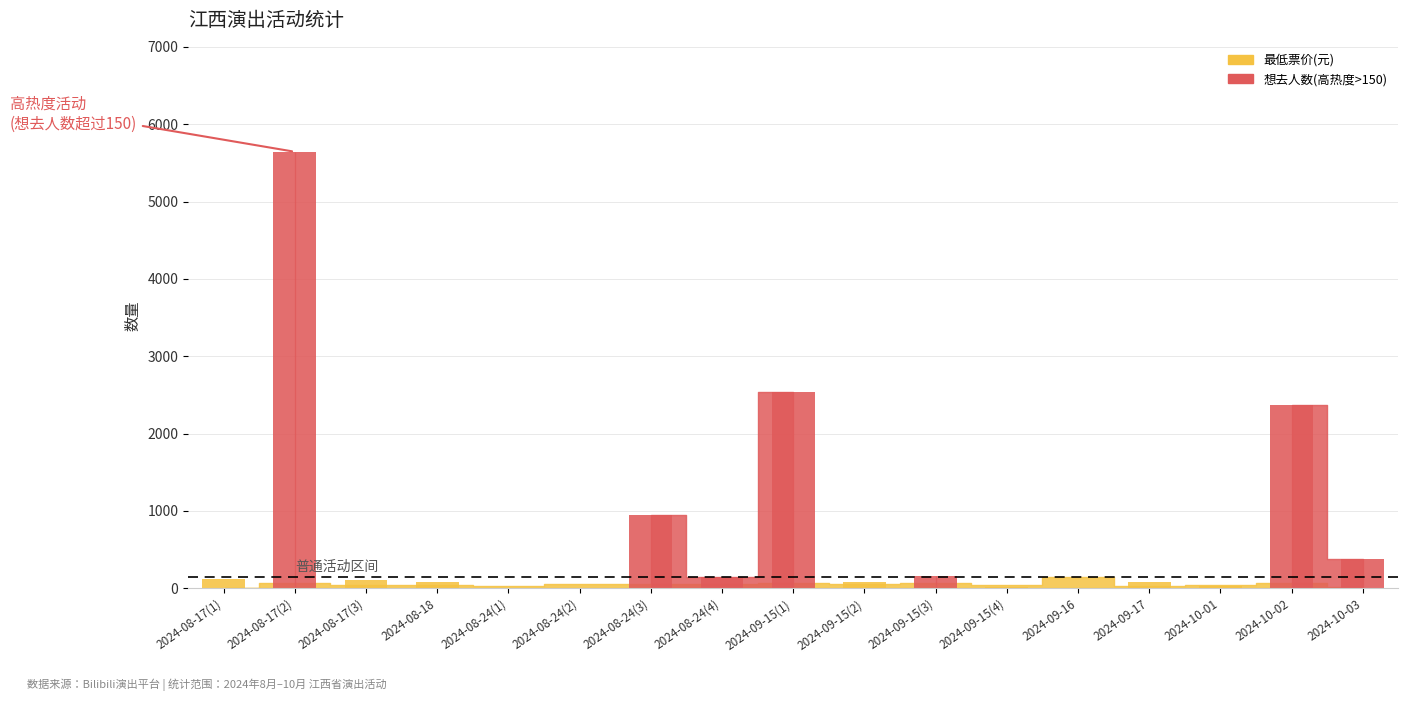

How many values in the 想去人数 series exceed 104?

8